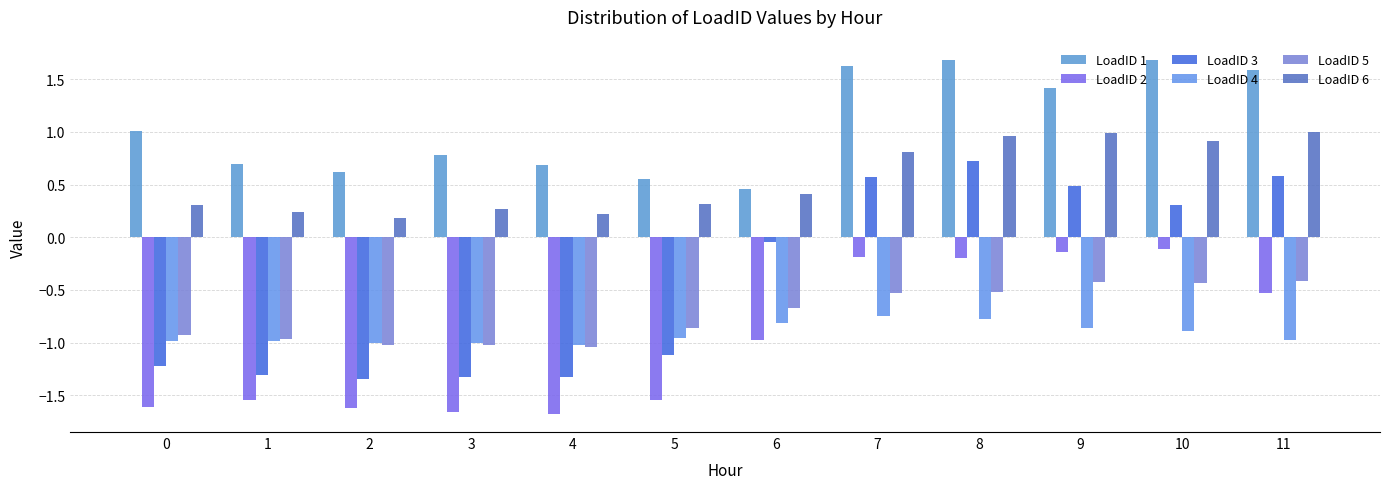

List the labels in order of LoadID 6 value, largest first.

11, 9, 8, 10, 7, 6, 5, 0, 3, 1, 4, 2